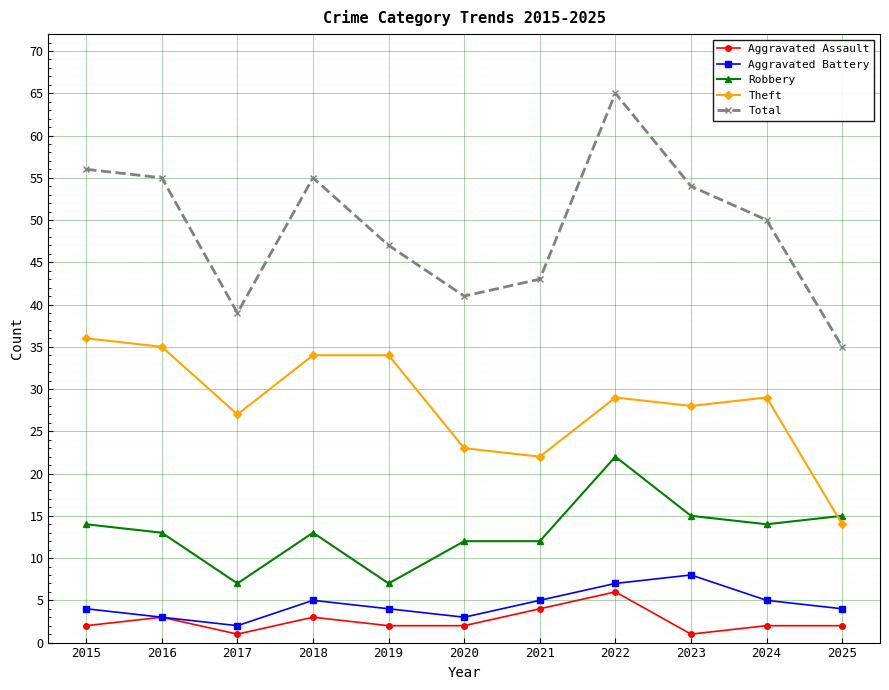

What is the maximum value shown in the chart?

65